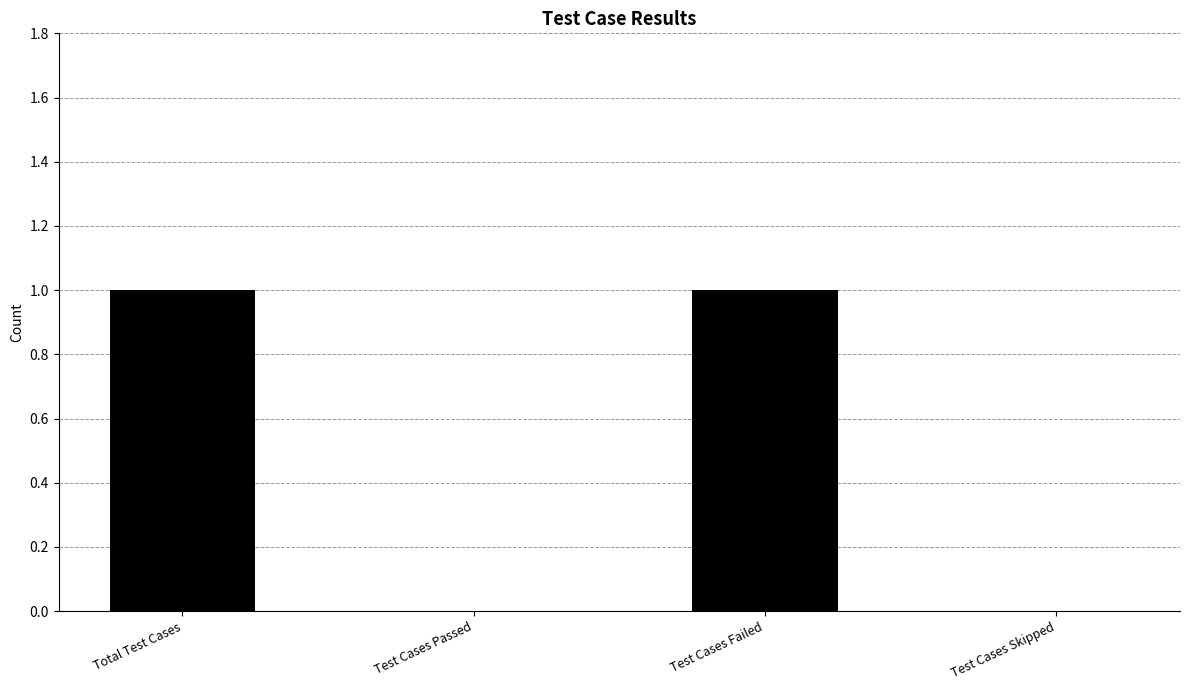

True or false: the data shows 0 at Test Cases Skipped.

True